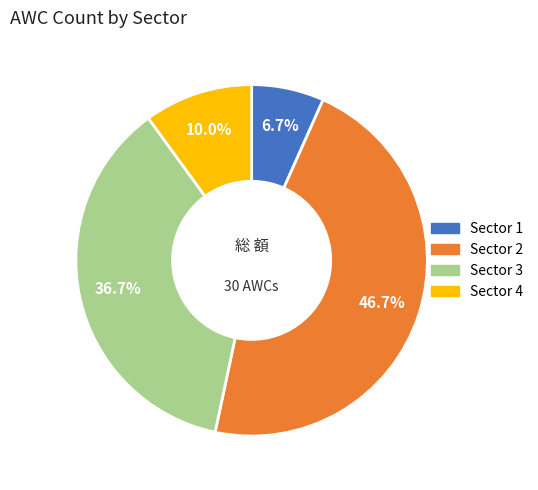

To the nearest percent, what is the average slice percentage?

25%